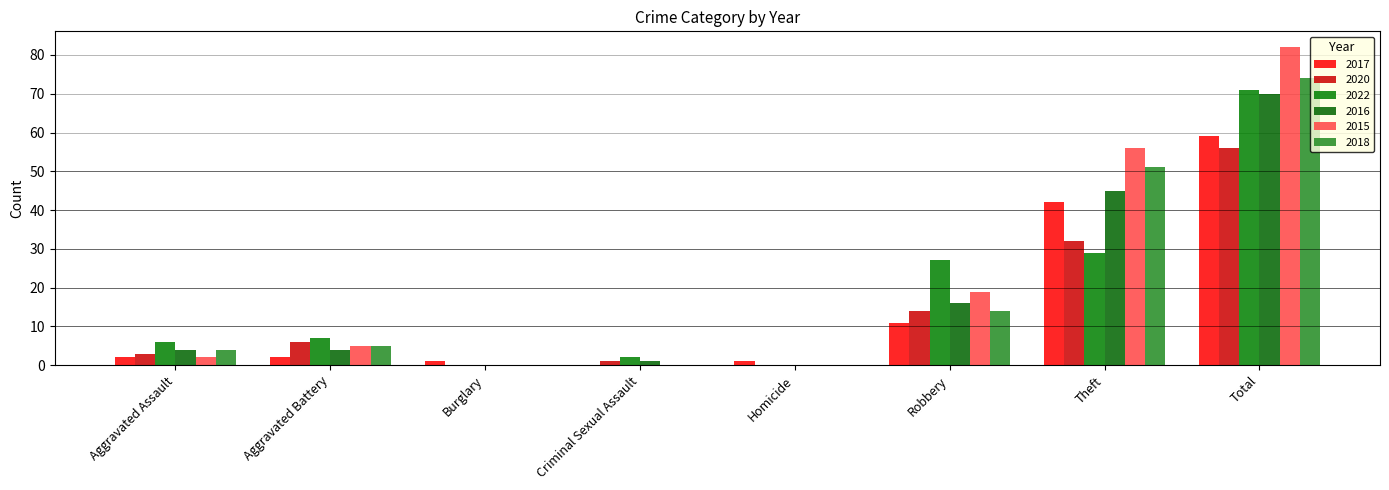

What is the sum of the 2022 values at Burglary and Criminal Sexual Assault?

2